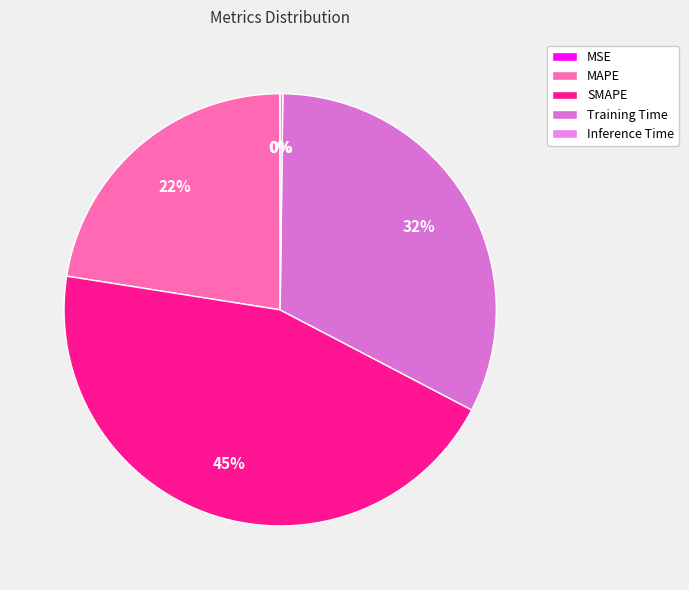

Is there a majority slice in this chart?

No